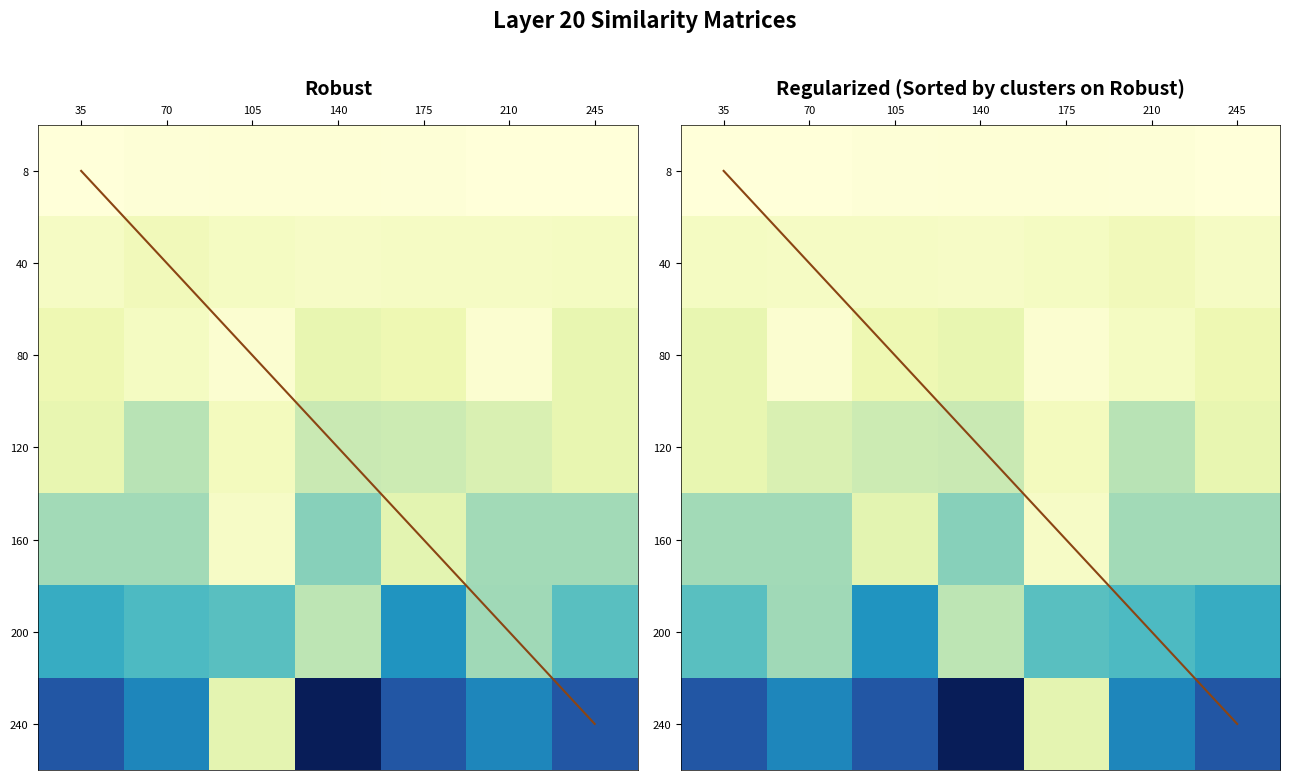

How many values in the 2 series exceed 18910?

3